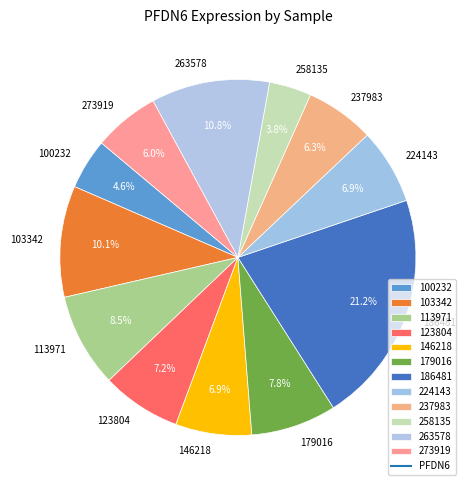

To the nearest percent, what is the difference between the largest and smallest slice percentages?

17%